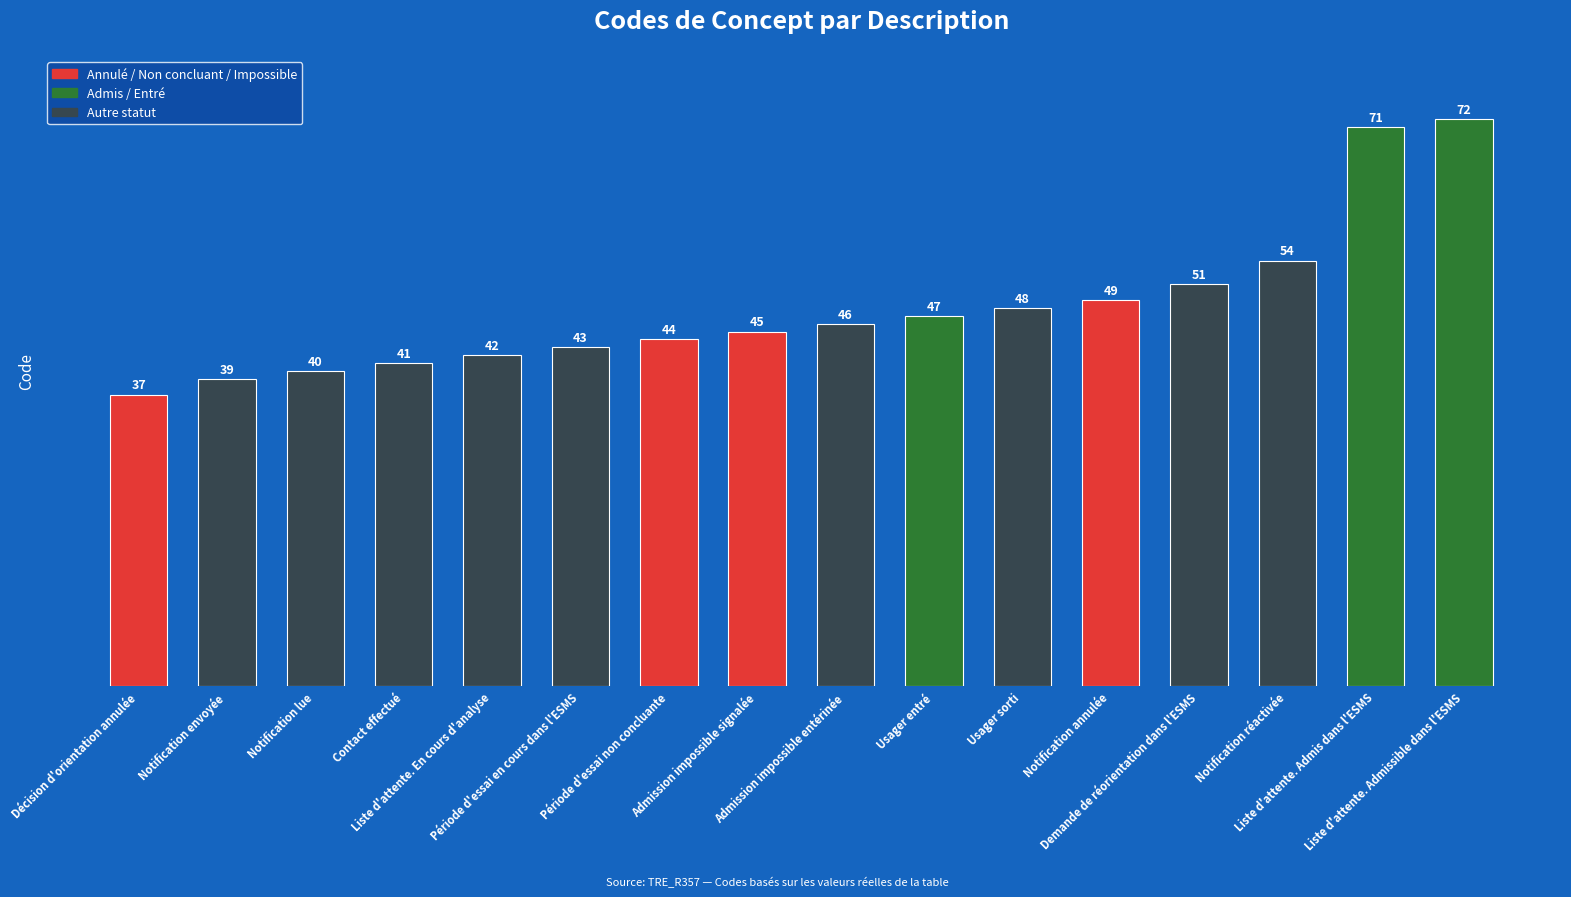

What is the sum of all values?

769